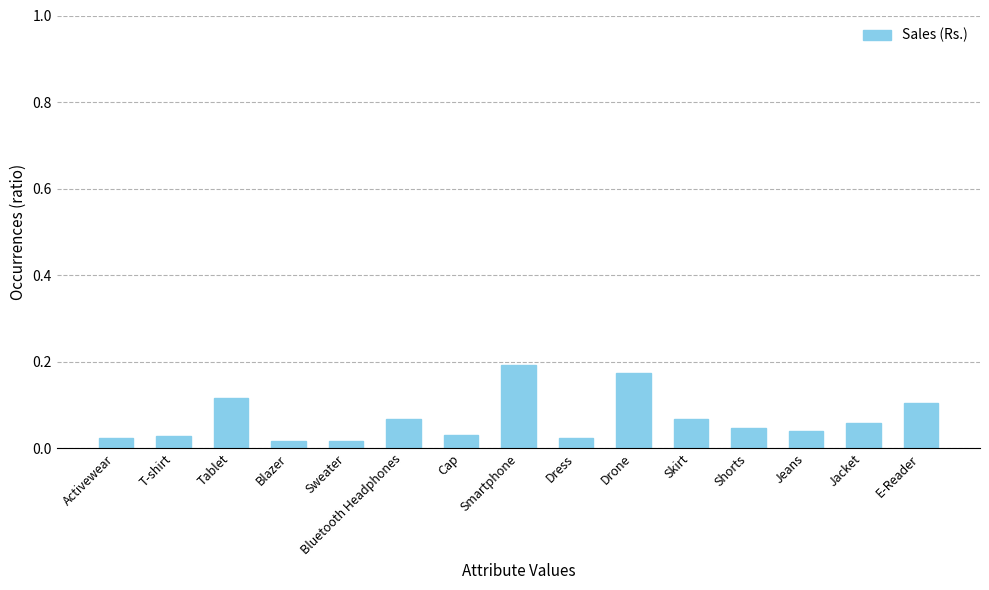

Which label corresponds to the largest value in the chart?

Smartphone